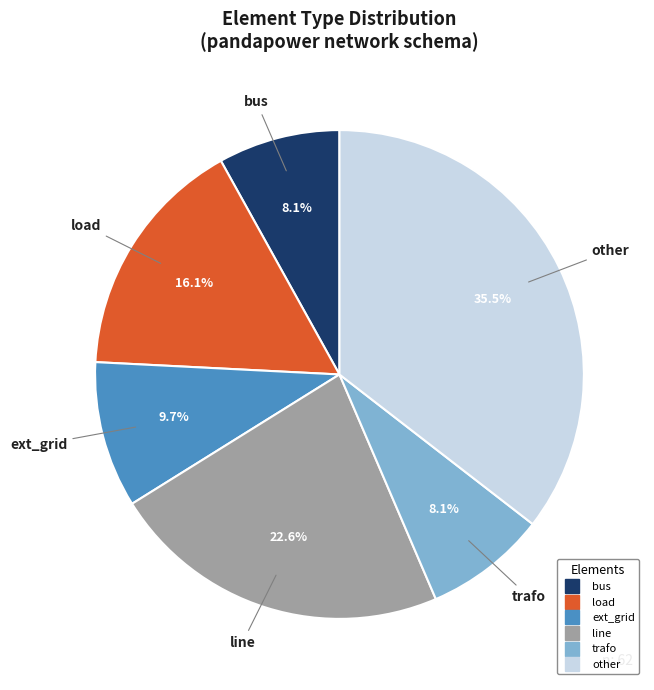

Is there a majority slice in this chart?

No